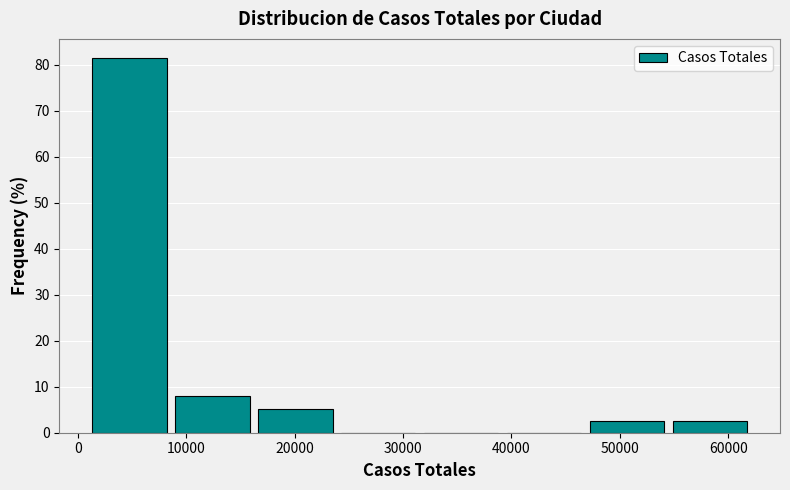

What is the height of the bar covering 55000 to 63000 on the x-axis? Neither the bar edges nor the heights are printed on the chart, so give them approximately, as read against the axes.

3